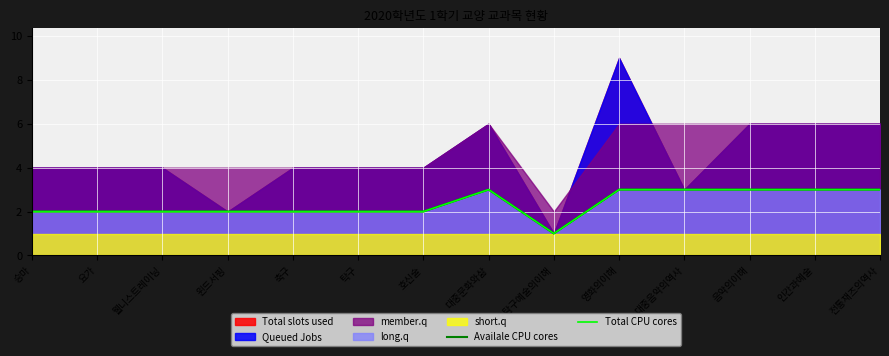

What value does the Availale CPU cores series have at 호신술?

2